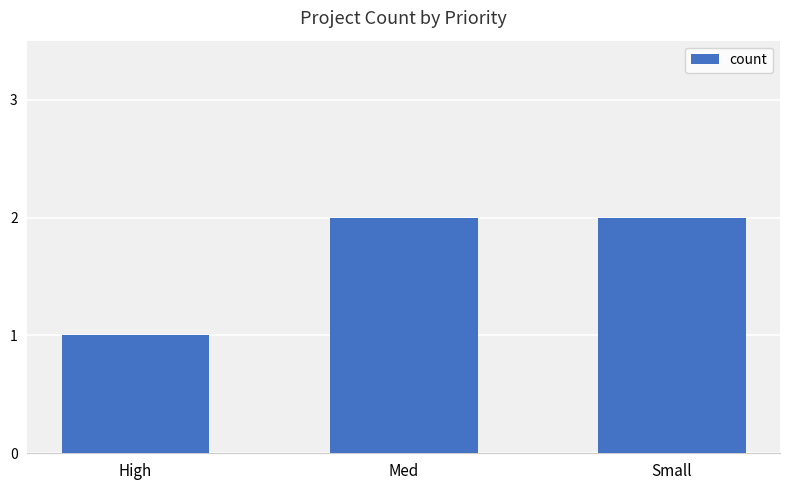

What is the value of the 1st bar from the left?

1